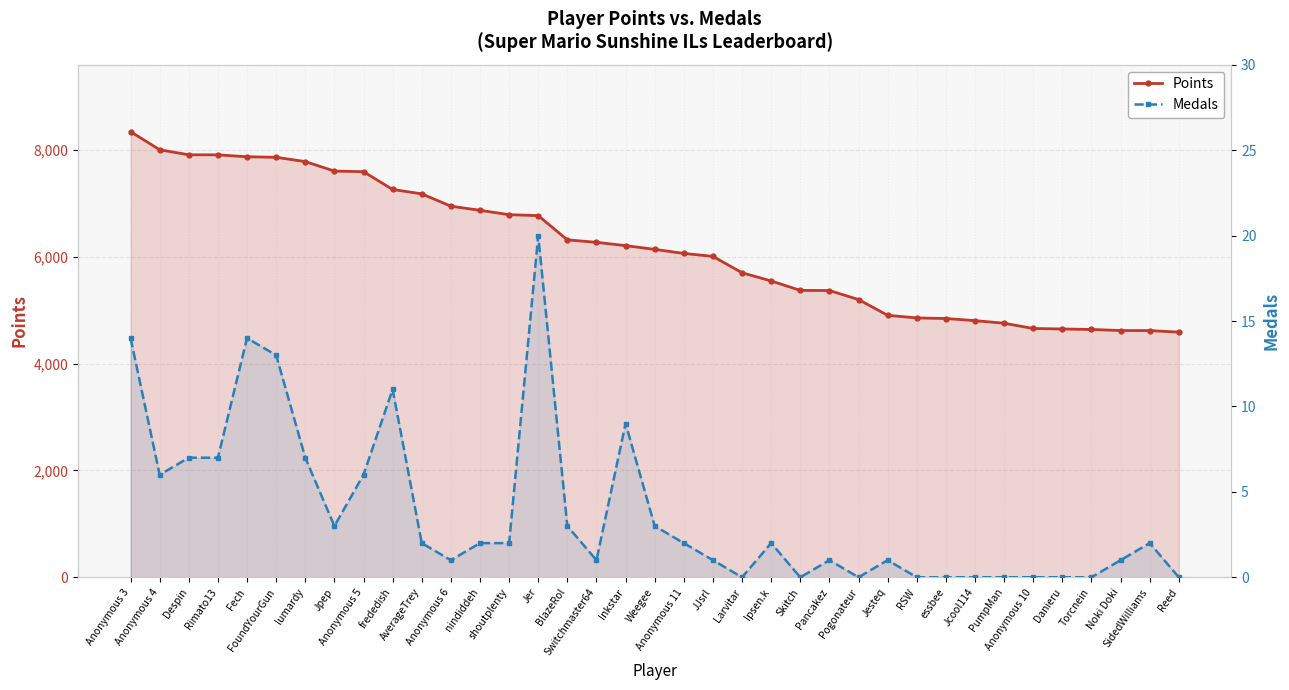

What position from the right is Inkstar?

20